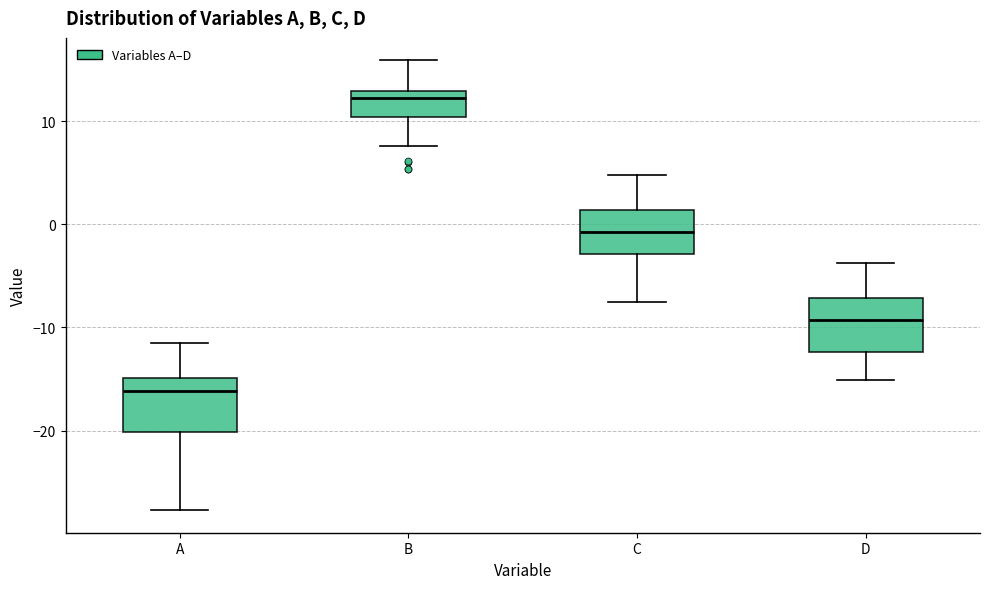

Reading left to right, read every box against the y-axis: the position of its median line, the range the box covers, and the ends of its whiskers. The values are not printed on the chart, so give them approximately, as read against the axis.

A: median -16, box -20 to -15, whiskers -28 to -11
B: median 12, box 10 to 13, whiskers 8 to 16
C: median -1, box -3 to 1, whiskers -8 to 5
D: median -9, box -12 to -7, whiskers -15 to -4